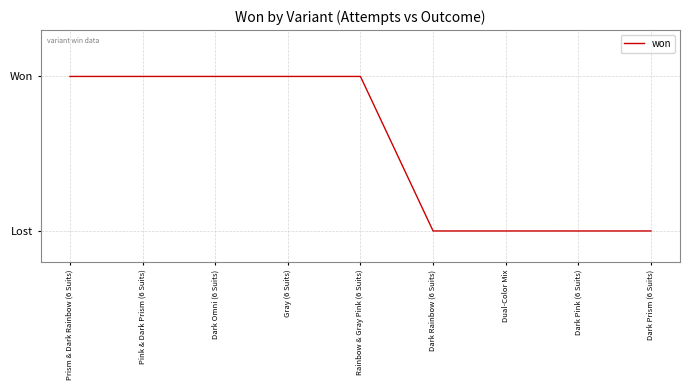

List the labels in order of value, largest first.

Prism & Dark Rainbow (6 Suits), Pink & Dark Prism (6 Suits), Dark Omni (6 Suits), Gray (6 Suits), Rainbow & Gray Pink (6 Suits), Dark Rainbow (6 Suits), Dual-Color Mix, Dark Pink (6 Suits), Dark Prism (6 Suits)